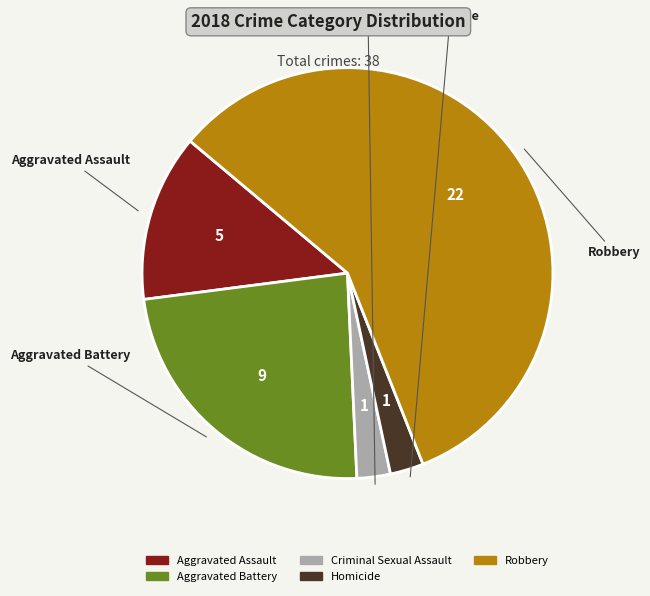

What is the largest slice in the pie chart?

Robbery